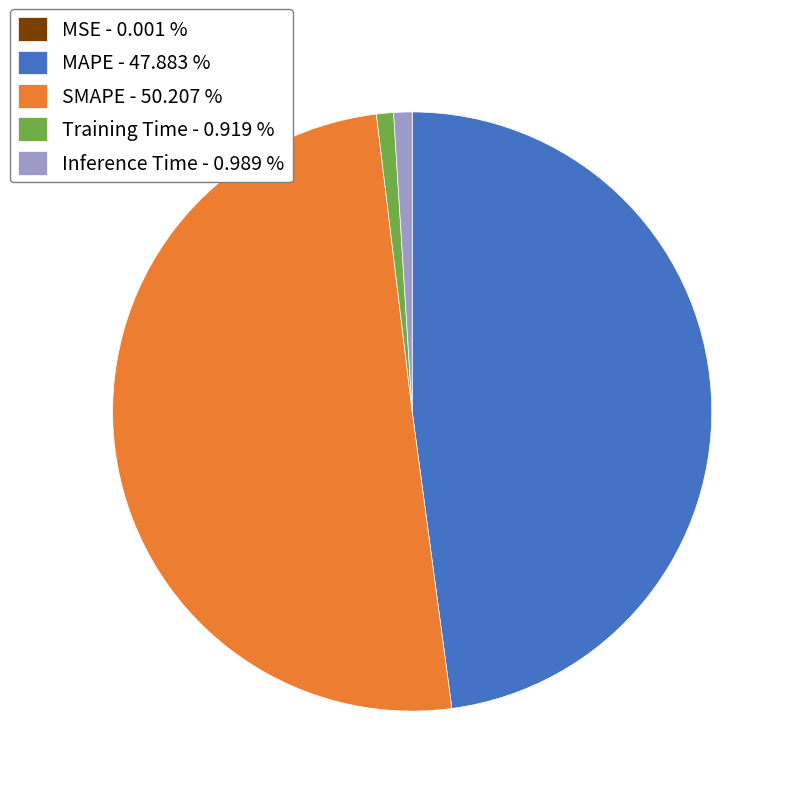

Between MAPE - 47.883 % and Inference Time - 0.989 %, which is larger?

MAPE - 47.883 %